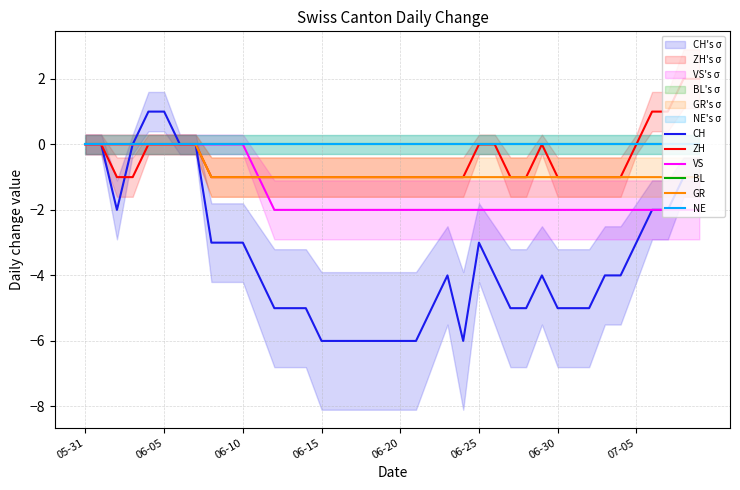

What is the label of the 20th point from the right?

06-20